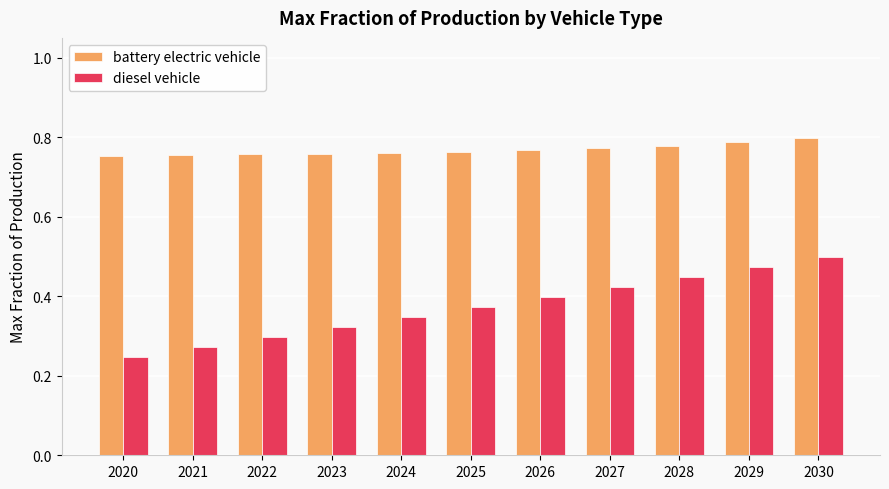

List the series in order of their peak value, highest first.

battery electric vehicle, diesel vehicle